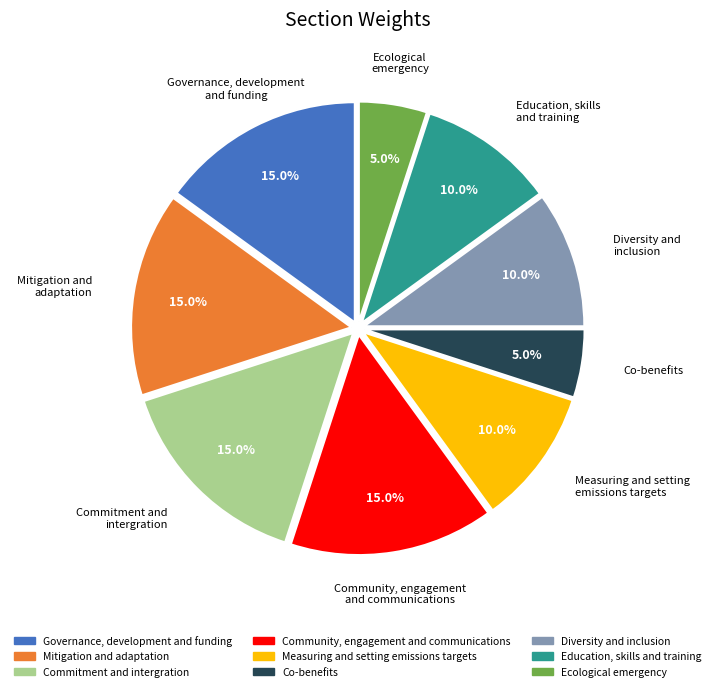

Combined, what portion of the pie is Measuring and setting emissions targets and Governance, development and funding?

25.0%